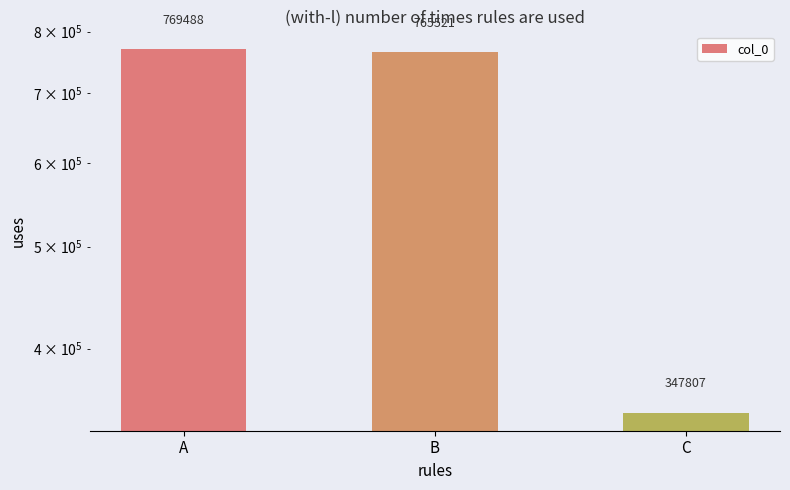

List the labels in order of value, largest first.

A, B, C